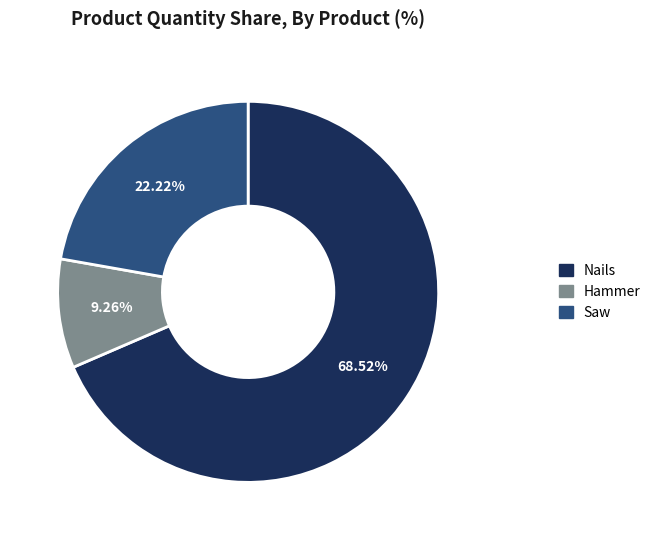

The Hammer slice represents 9% of the pie. True or false?

True